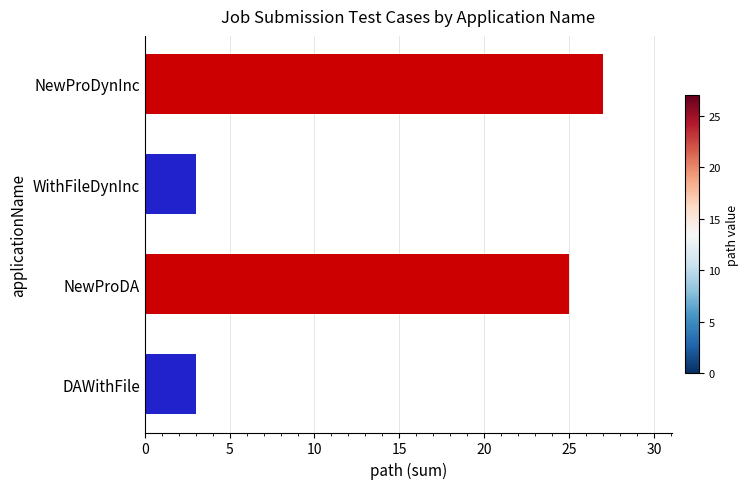

Reading top to bottom, extract all data points from this chart.

NewProDynInc=27	WithFileDynInc=3	NewProDA=25	DAWithFile=3